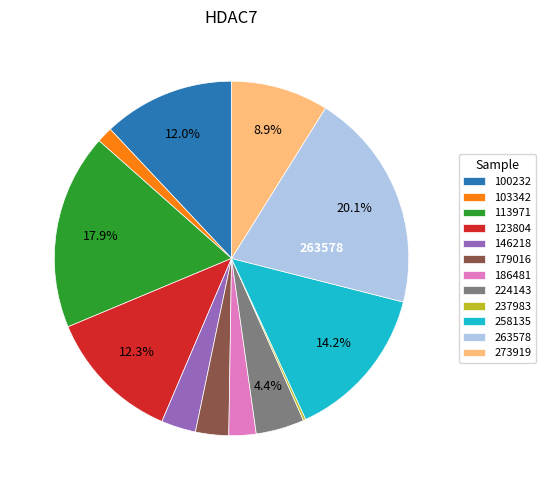

Which slice is the largest?

263578